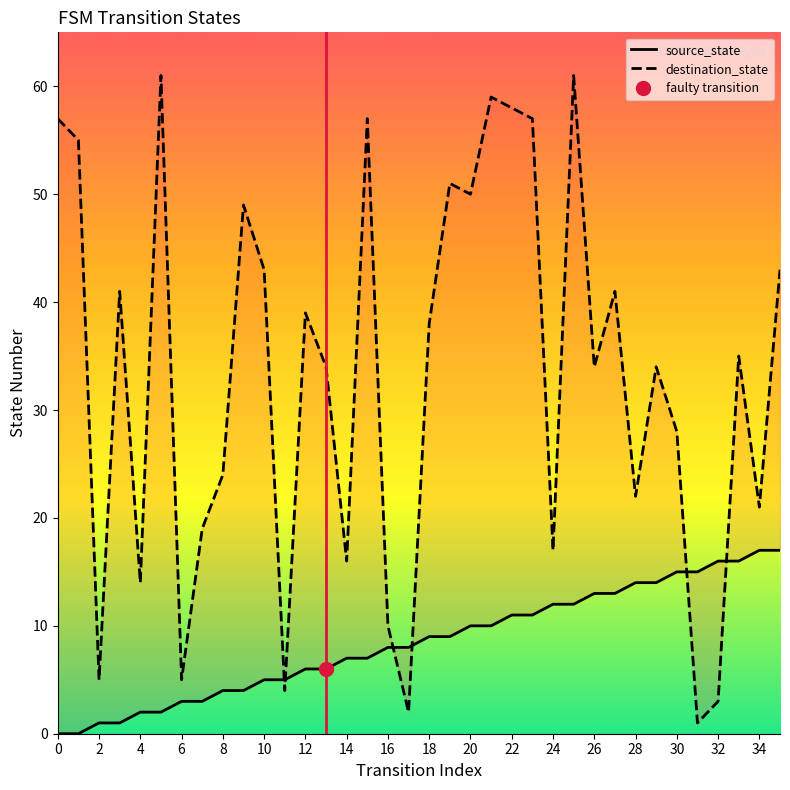

Is this an area chart (filled region under the line)?

No